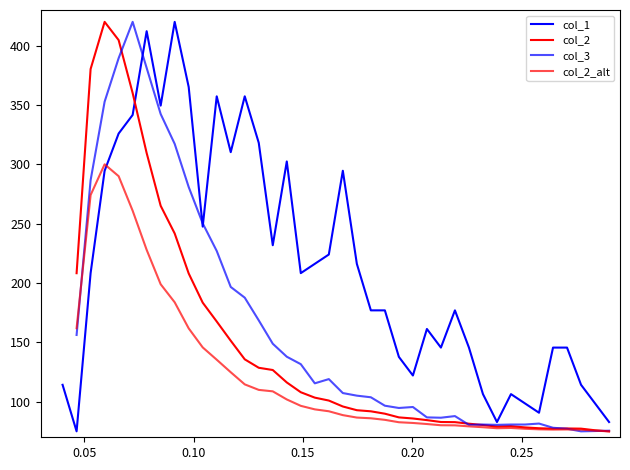

How many interior local valleys does the col_2 series have?

2